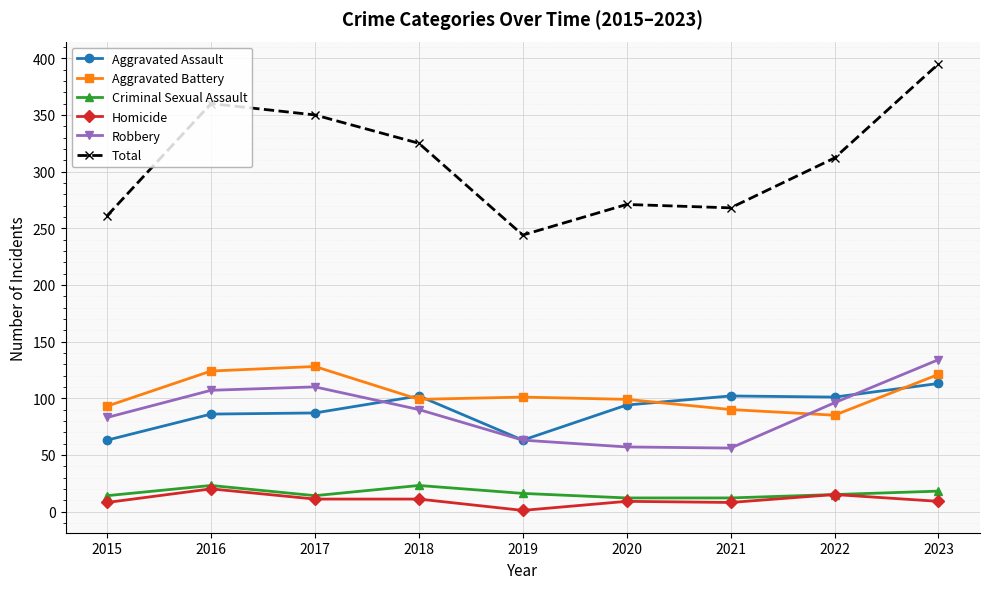

Which series has the widest spread of values?

Total